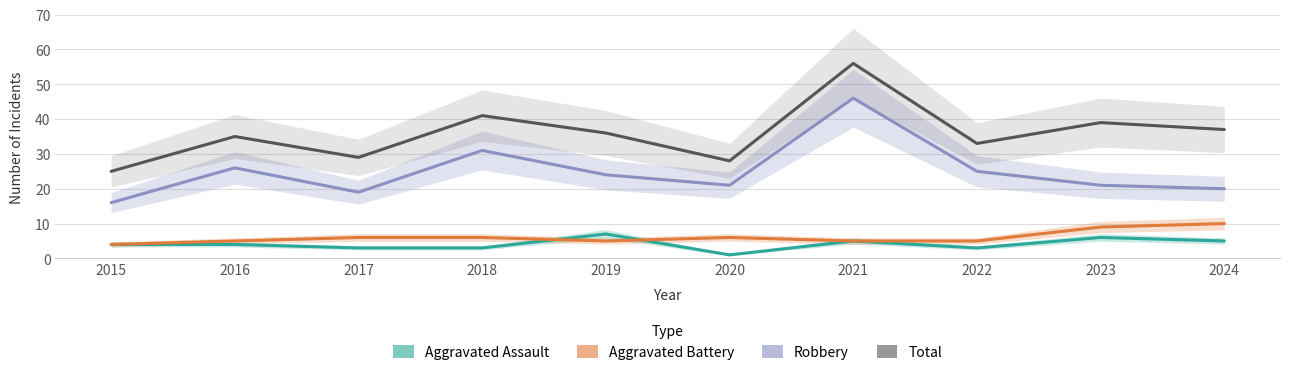

In Aggravated Battery, how many points are higher than both neighbors (excluding endpoints)?

1